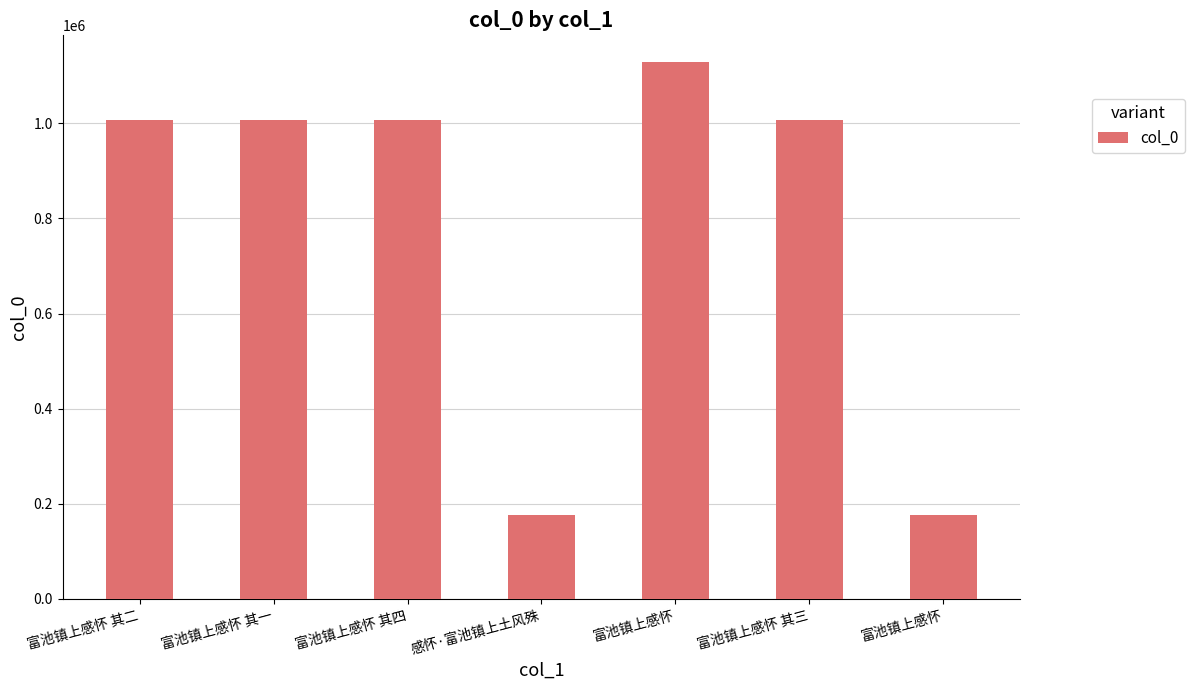

What is the value of the 1st bar from the left?

1007368